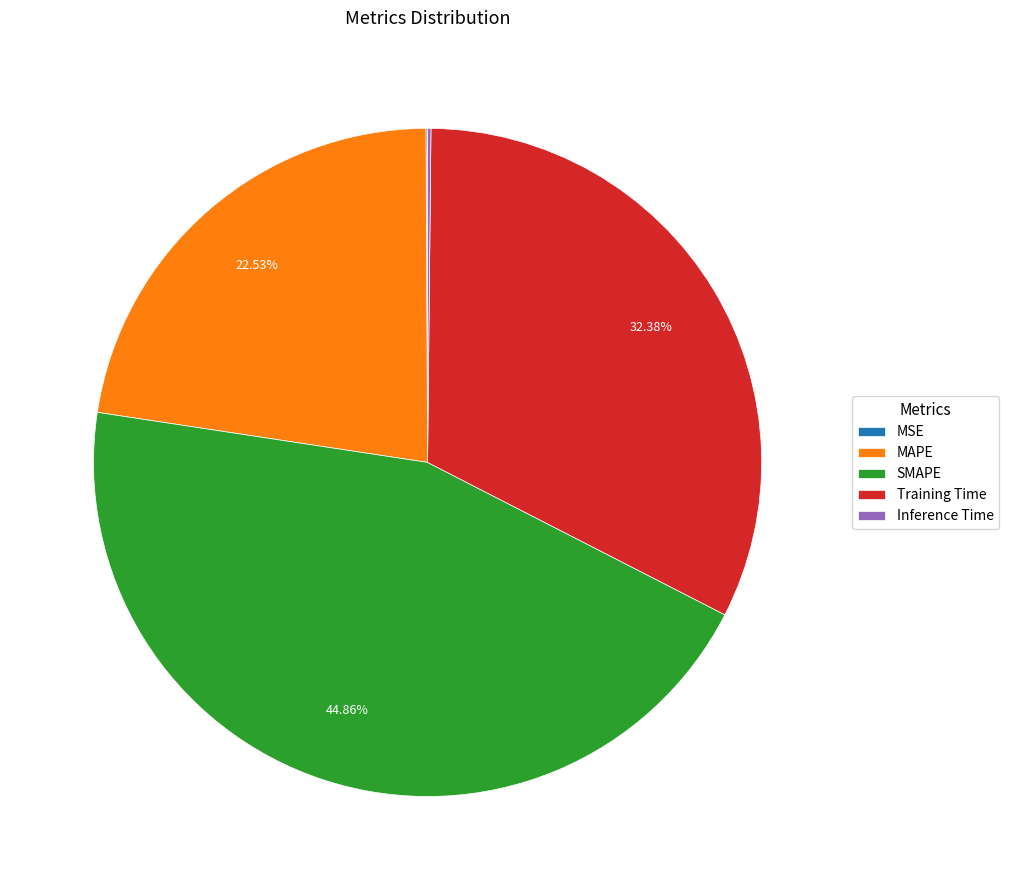

To the nearest percent, what is the difference between the largest and smallest slice percentages?

45%